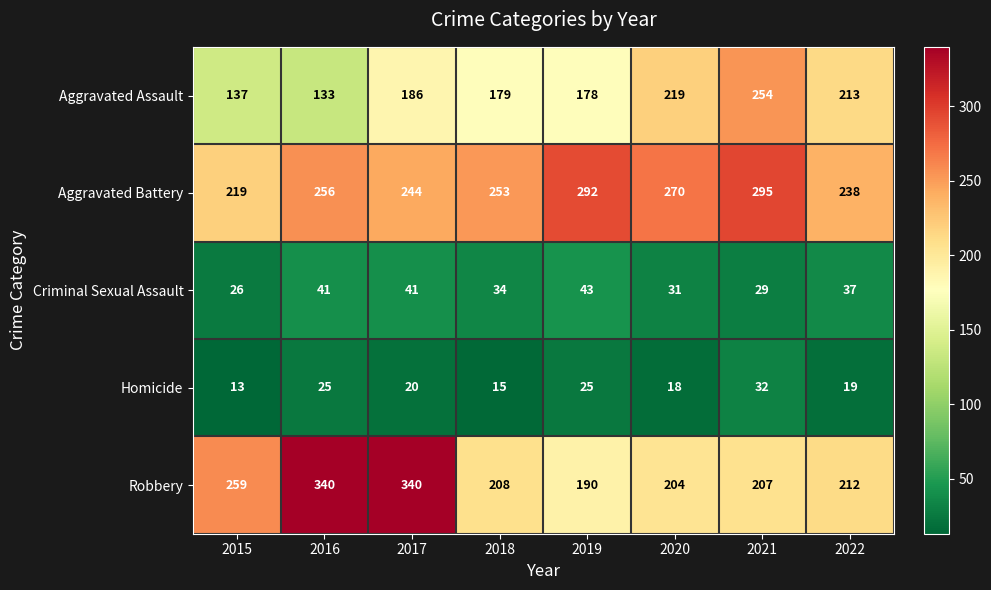

Count the Criminal Sexual Assault values in the range 31 to 41.

5